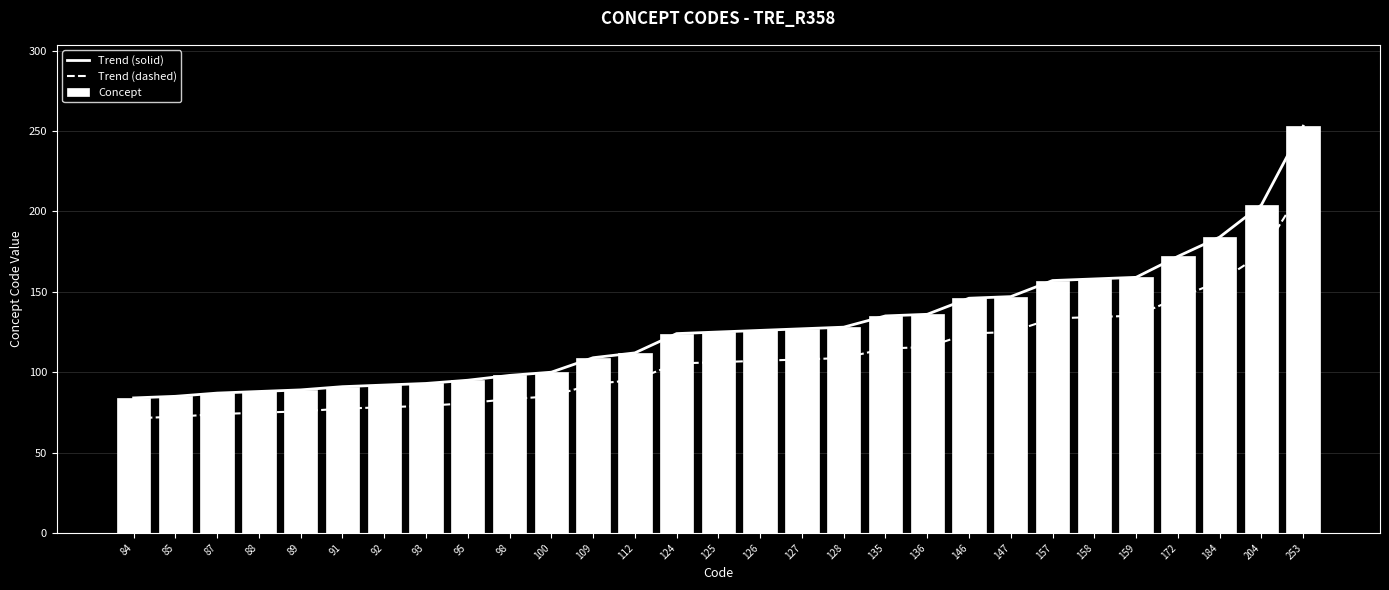

What is the difference between the Trend (solid) values at 135 and 91?

44.0